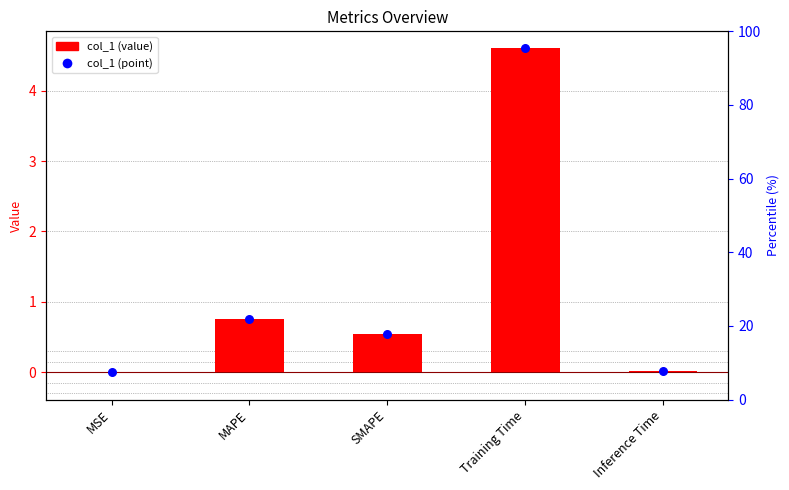

Is the value of col_1 at Inference Time greater than the value of col_1 points at MSE?

Yes